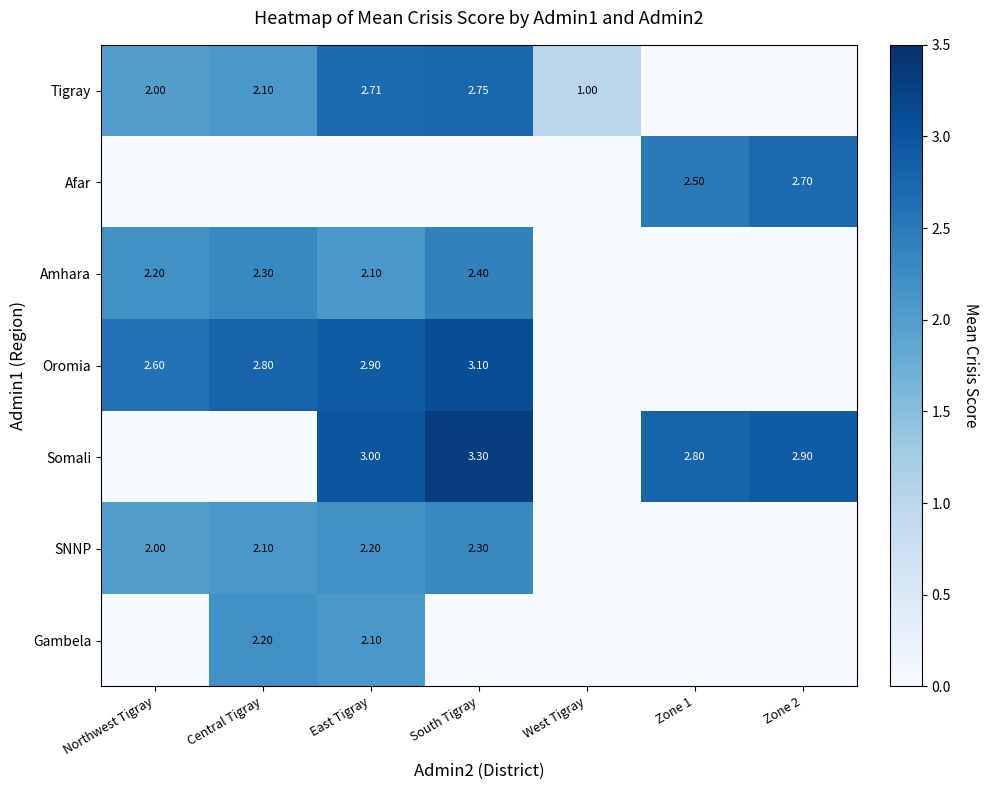

Where is Gambela nearest to the value 1?

Northwest Tigray